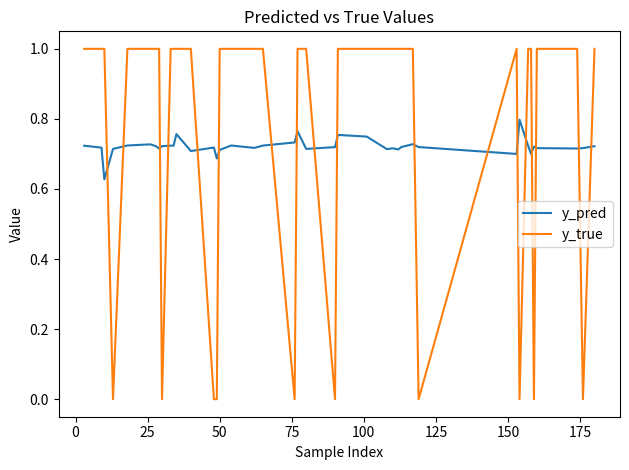

Rank the series by their maximum value, from lowest to highest.

y_pred, y_true